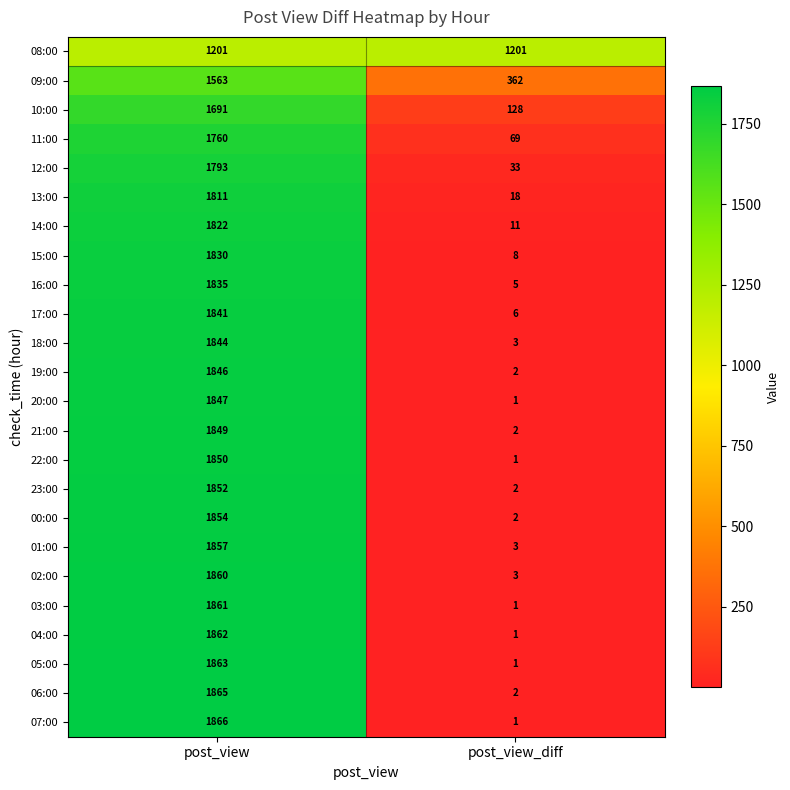

At which category does the chart reach its peak across all series?

post_view